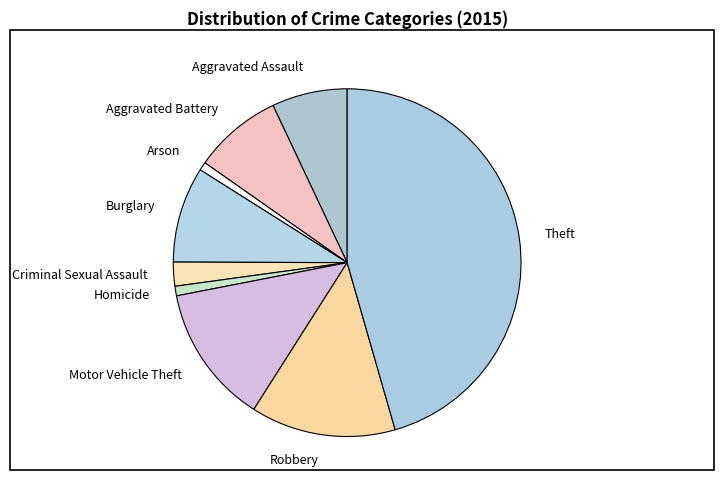

Count the number of slices in the pie.

9